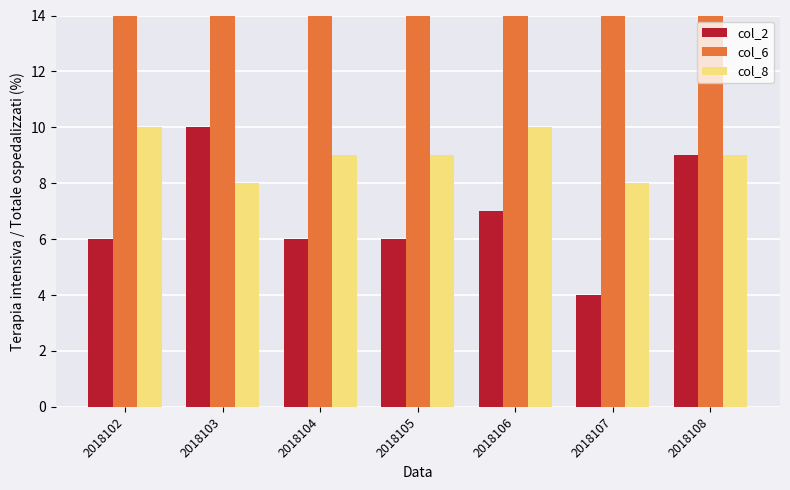

Reading left to right, transcribe all the data shown in this chart.

col_2: 2018102=6	2018103=10	2018104=6	2018105=6	2018106=7	2018107=4	2018108=9
col_6: 2018102=30	2018103=30	2018104=32	2018105=27	2018106=34	2018107=24	2018108=32
col_8: 2018102=10	2018103=8	2018104=9	2018105=9	2018106=10	2018107=8	2018108=9